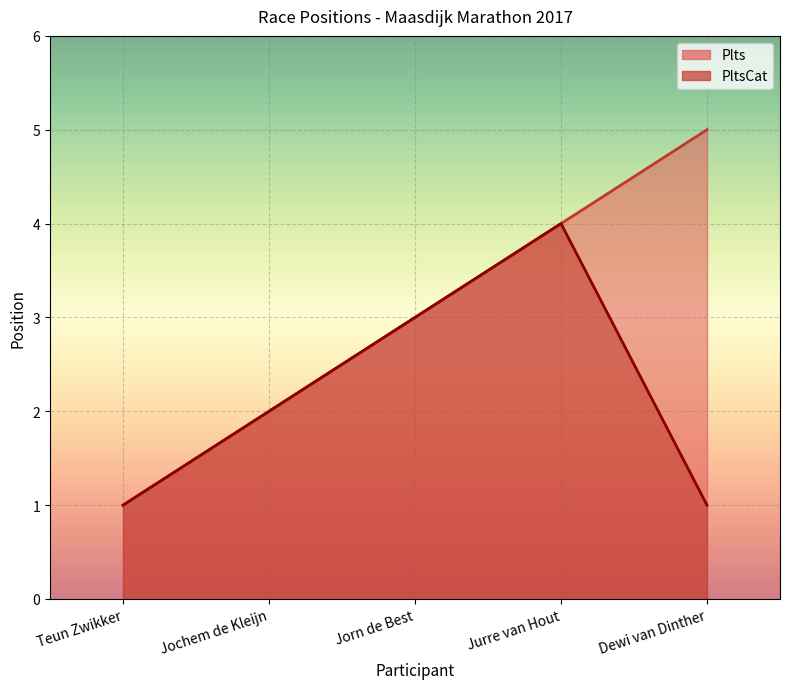

Reading left to right, list all the values displayed in this chart.

Plts: Teun Zwikker=1	Jochem de Kleijn=2	Jorn de Best=3	Jurre van Hout=4	Dewi van Dinther=5
PltsCat: Teun Zwikker=1	Jochem de Kleijn=2	Jorn de Best=3	Jurre van Hout=4	Dewi van Dinther=1